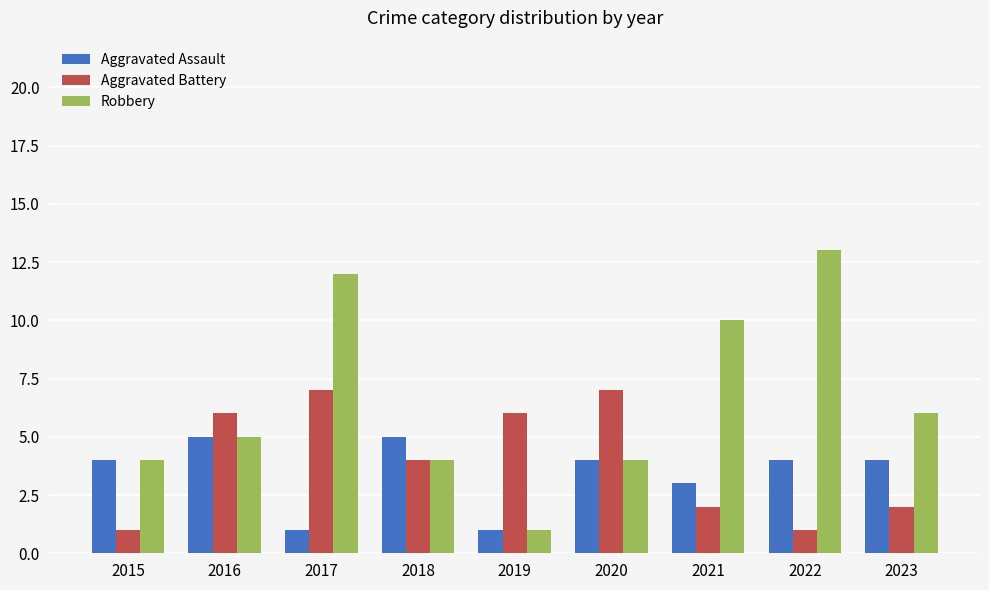

How many values in the Robbery series are below 5?

4